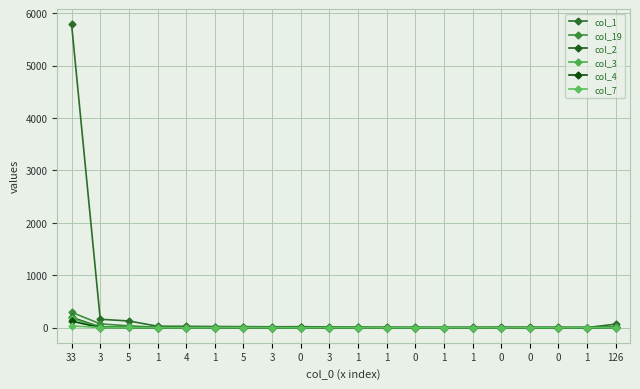

True or false: col_3 has a value of 0 at 1.

True